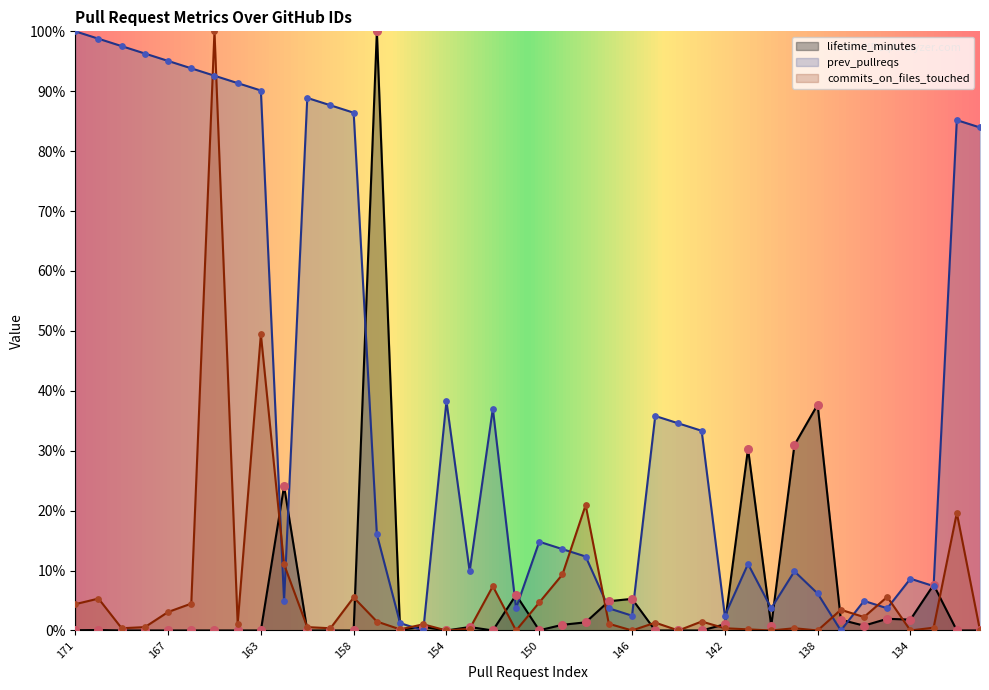

Is the value of lifetime_minutes at 163 greater than the value of commits_on_files_touched at 166?

No